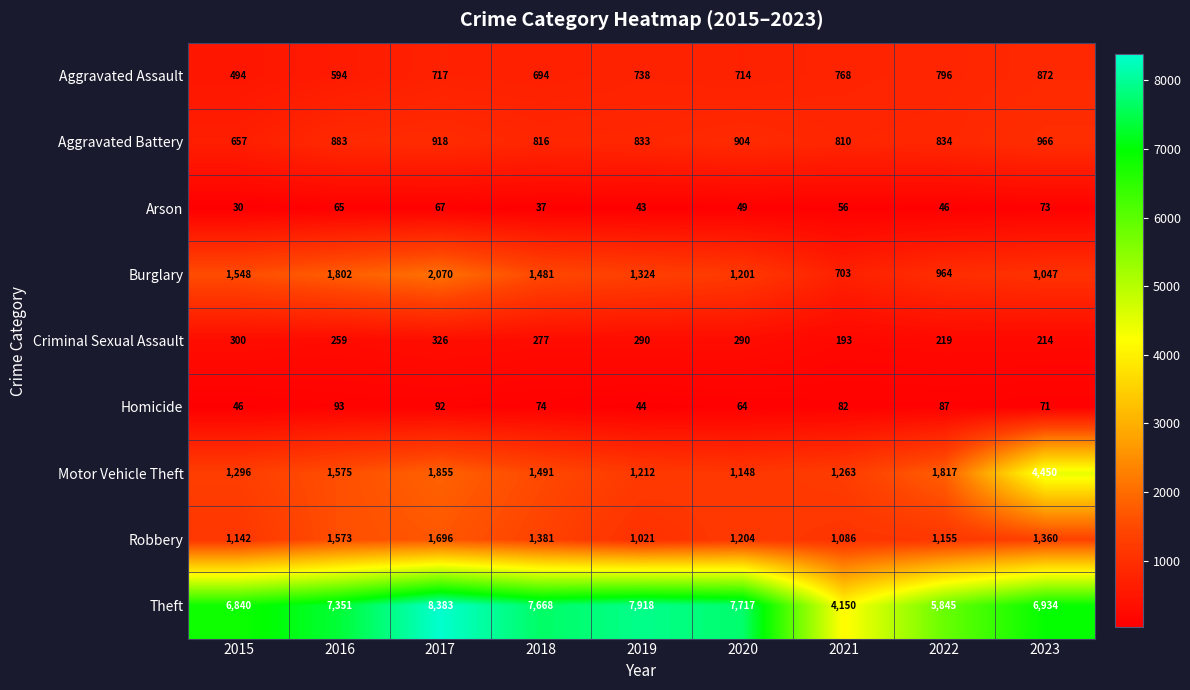

Count the number of categories in the chart.

9